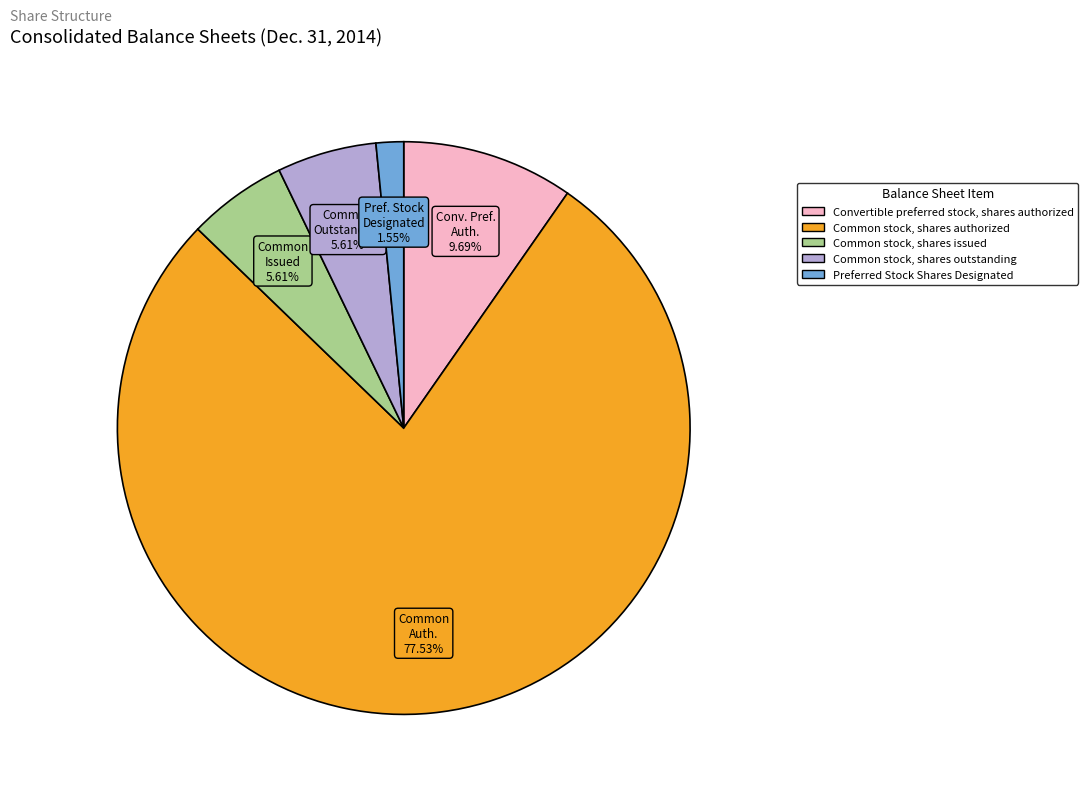

What is the majority slice?

Common stock, shares authorized